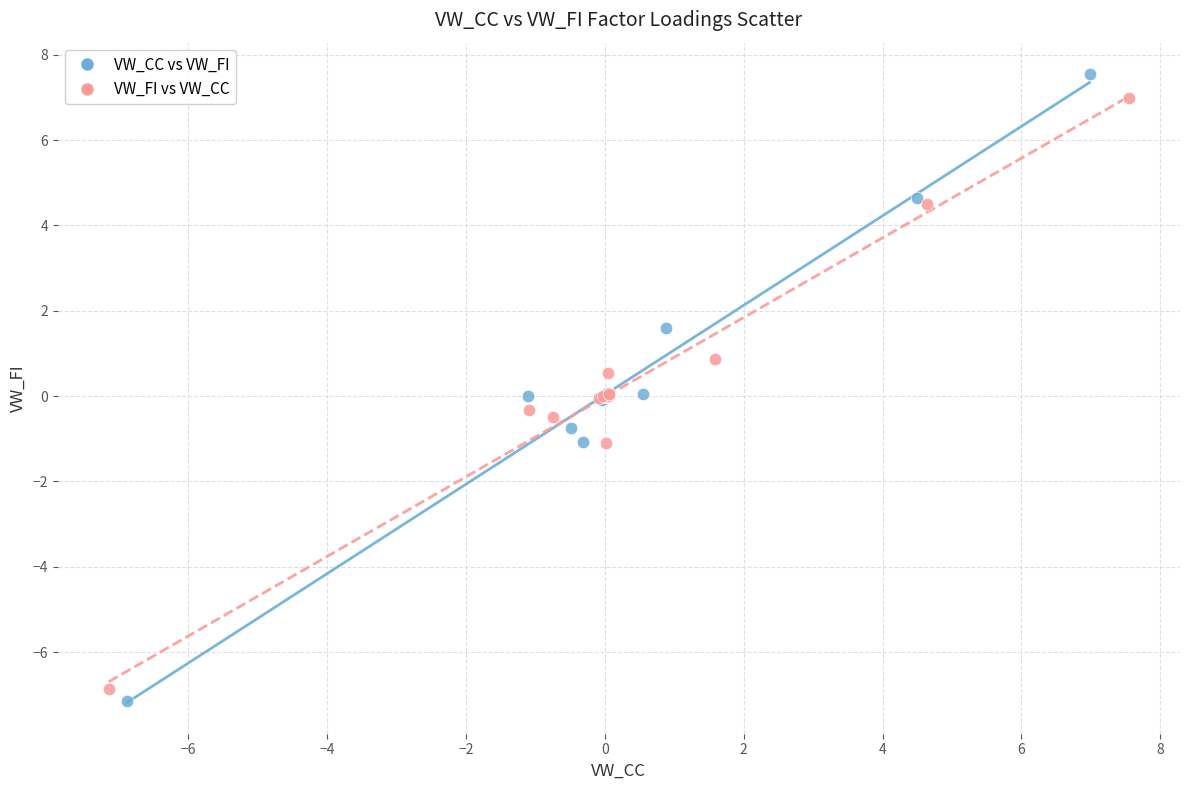

Which series has the widest spread of Y values?

VW_CC vs VW_FI